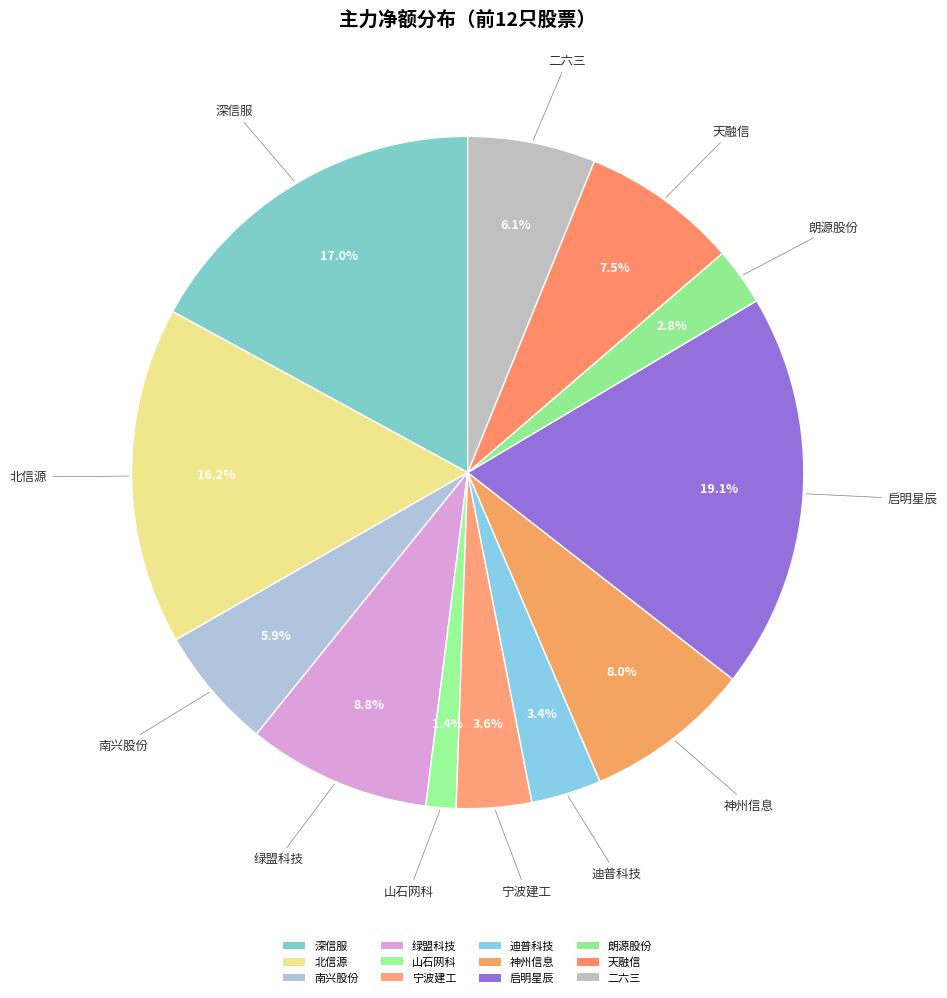

Which has a higher value, 深信服 or 二六三?

深信服